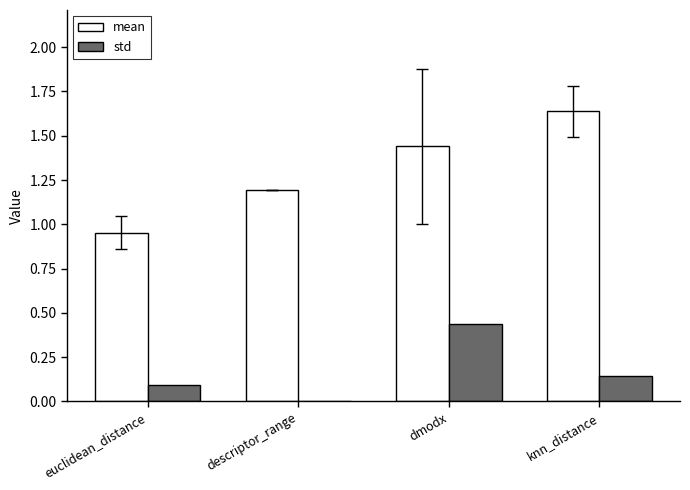

How many groups of bars are there?

4